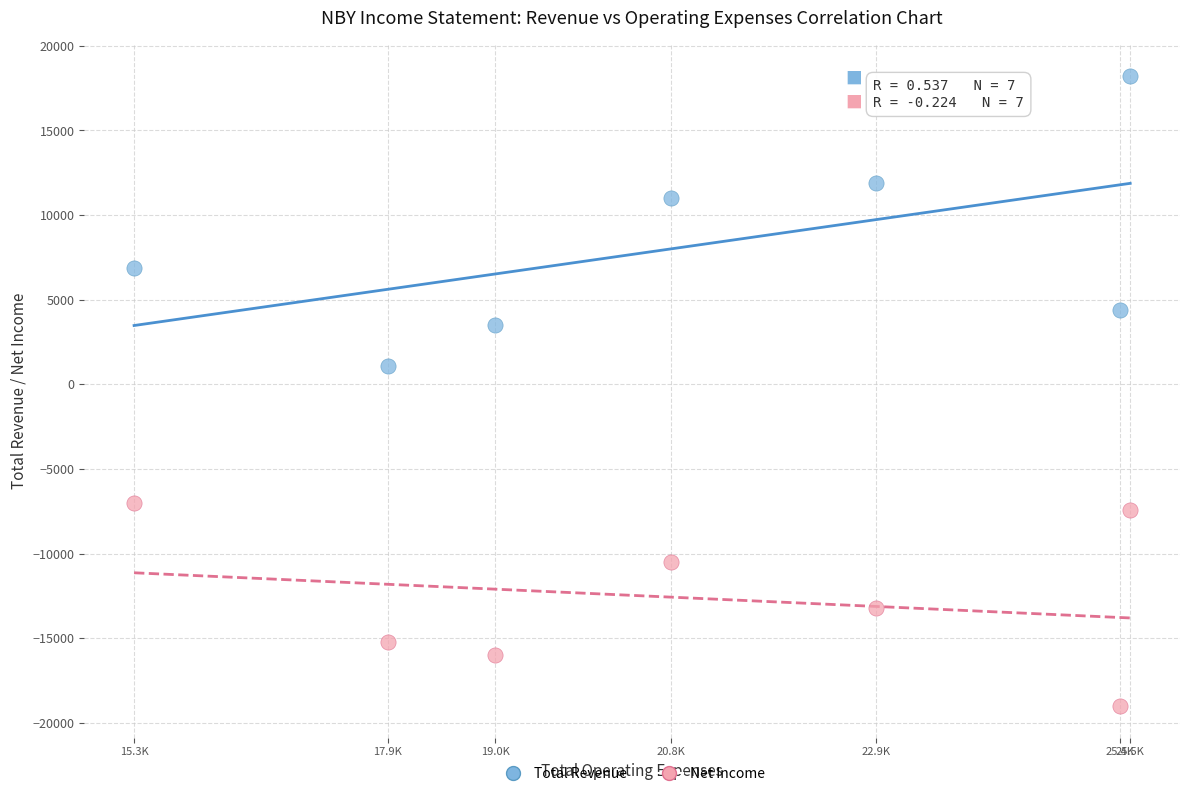

Which series has the largest Y range (max minus min)?

Total Revenue